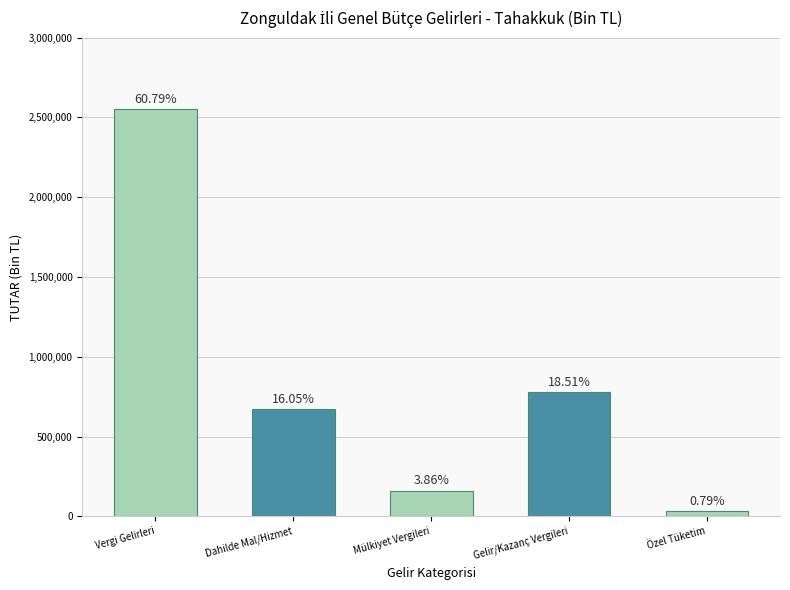

Does the chart contain any negative values?

No